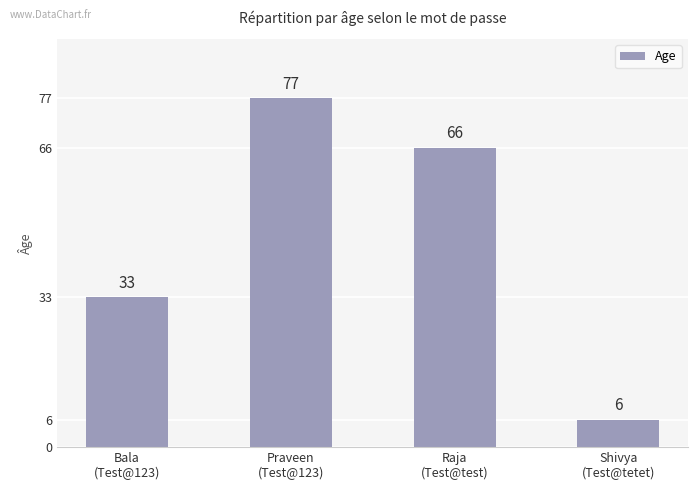

List the labels in order of value, largest first.

Praveen
(Test@123), Raja
(Test@test), Bala
(Test@123), Shivya
(Test@tetet)